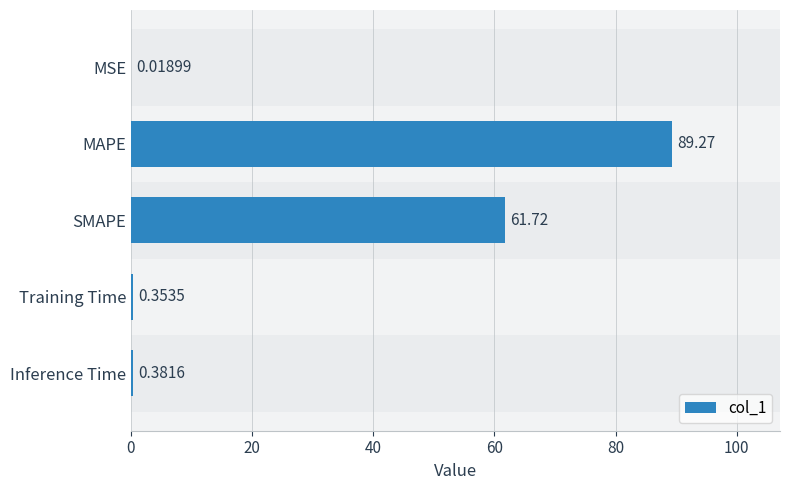

How many series are shown in this chart?

1